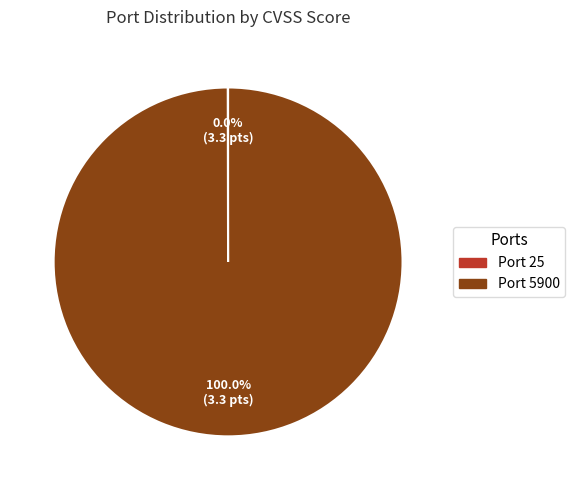

Which slice represents more than half of the pie?

Port 5900